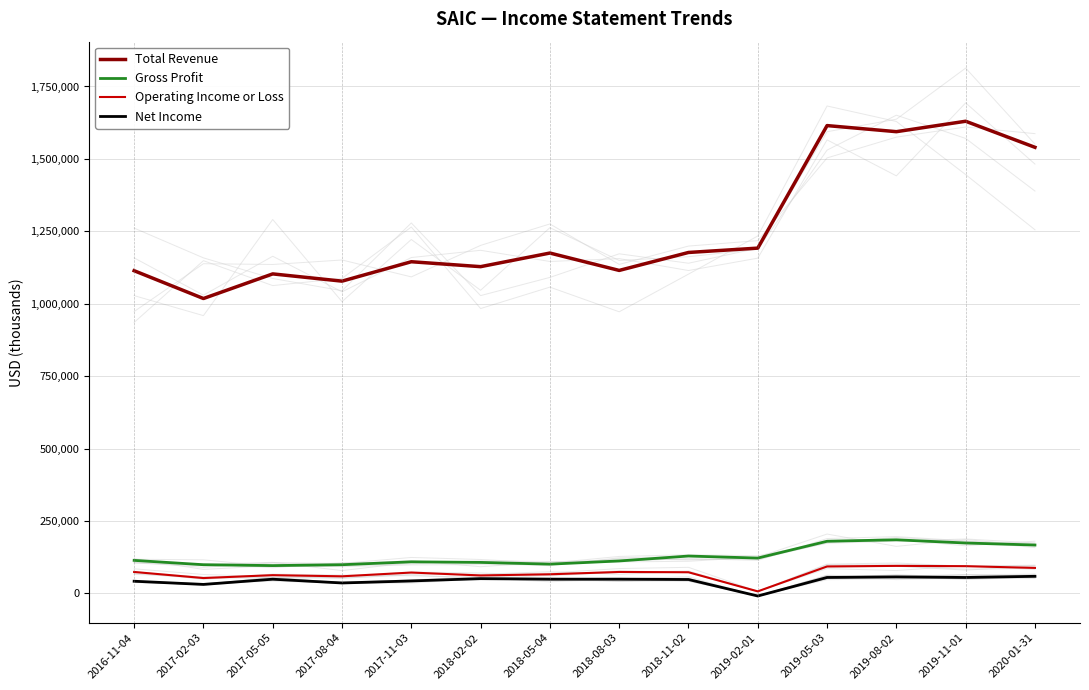

Rank the categories by Operating Income or Loss value from highest to lowest.

2019-08-02, 2019-11-01, 2019-05-03, 2020-01-31, 2016-11-04, 2018-08-03, 2018-11-02, 2017-11-03, 2018-05-04, 2017-05-05, 2018-02-02, 2017-08-04, 2017-02-03, 2019-02-01